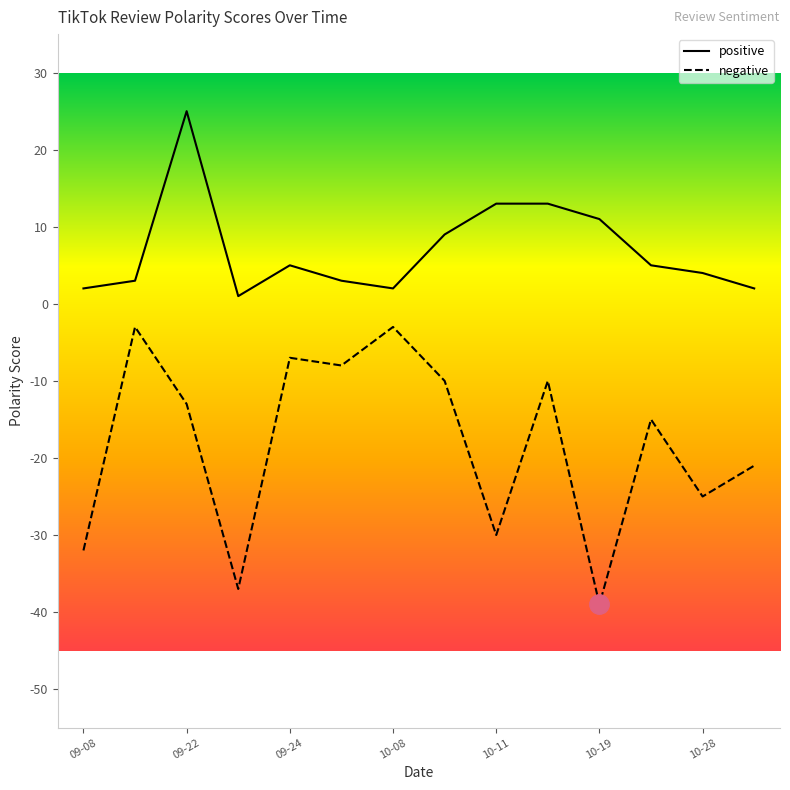

Which series has the largest range (max minus min)?

negative